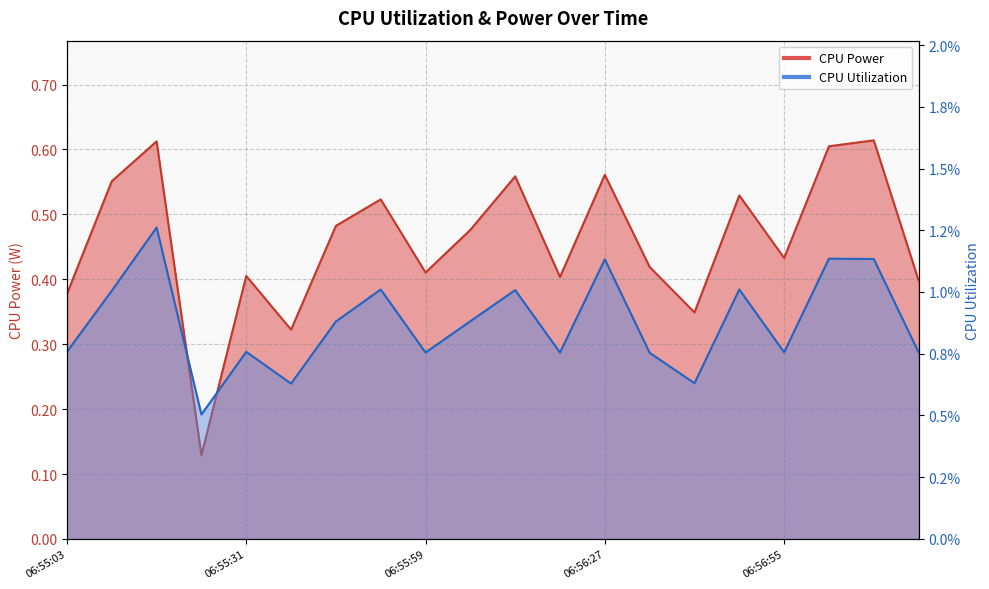

How many interior local peaks does the CPU Utilization series have?

7